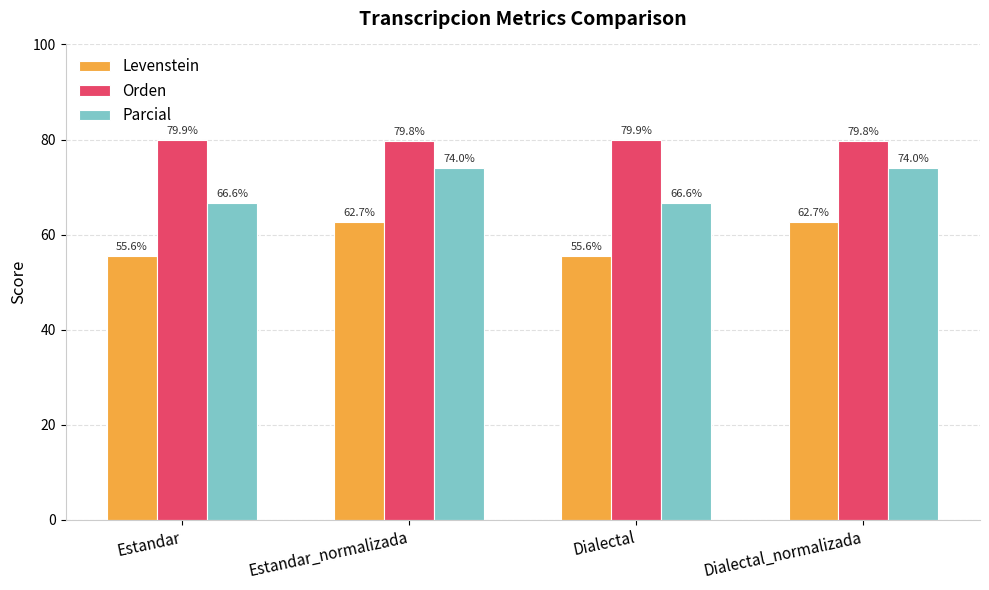

What is the total value across all series at Dialectal?

202.1